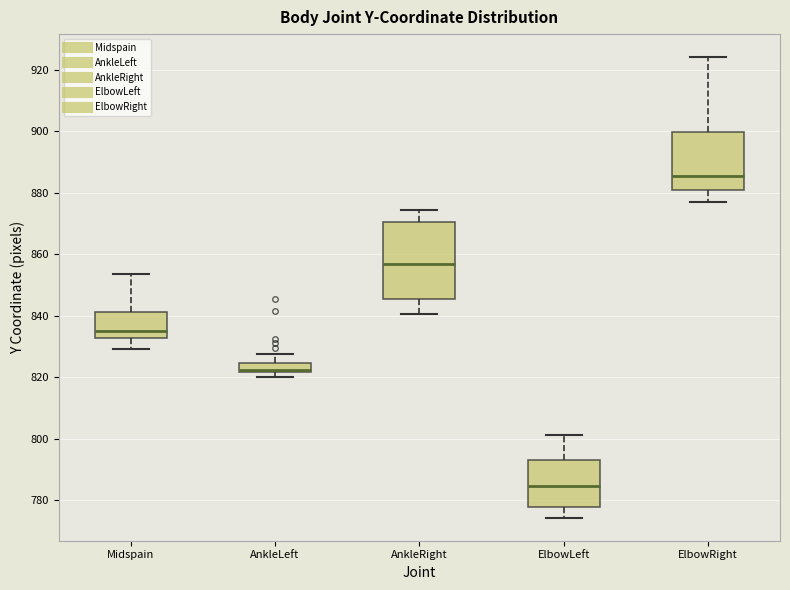

Which box is the tallest, from its lower edge to its upper edge?

AnkleRight